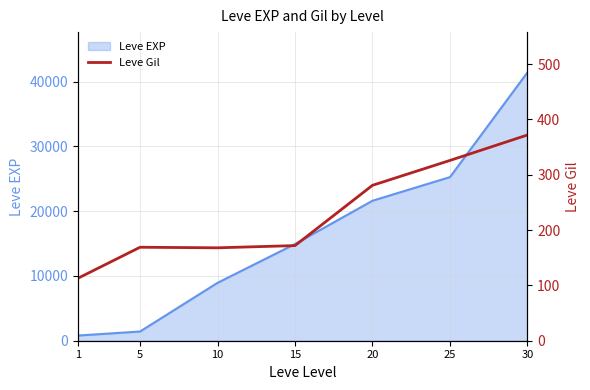

Which has a higher value, 15 or 25?

25